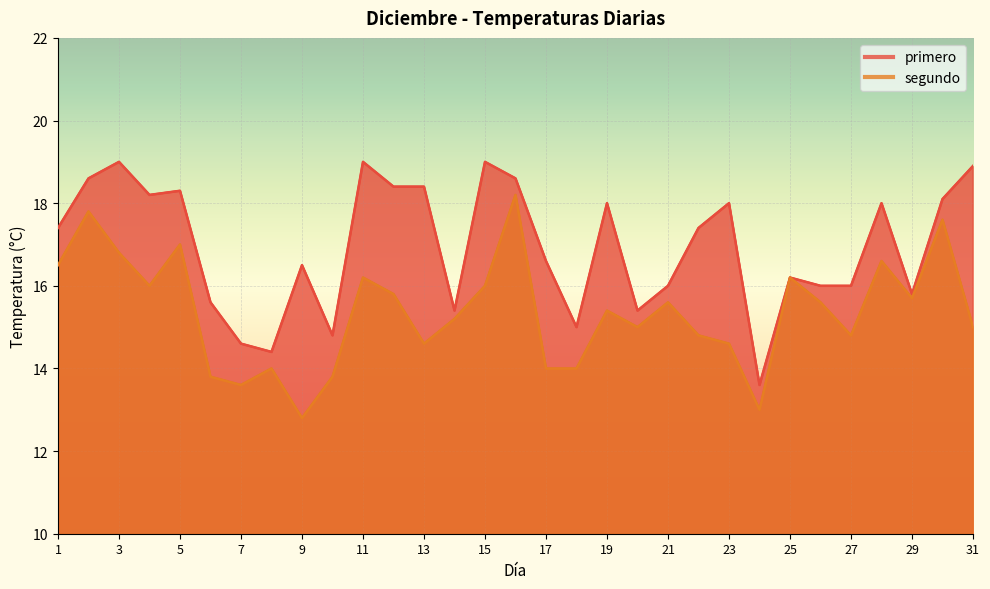

At which label is primero closest to 16?

21